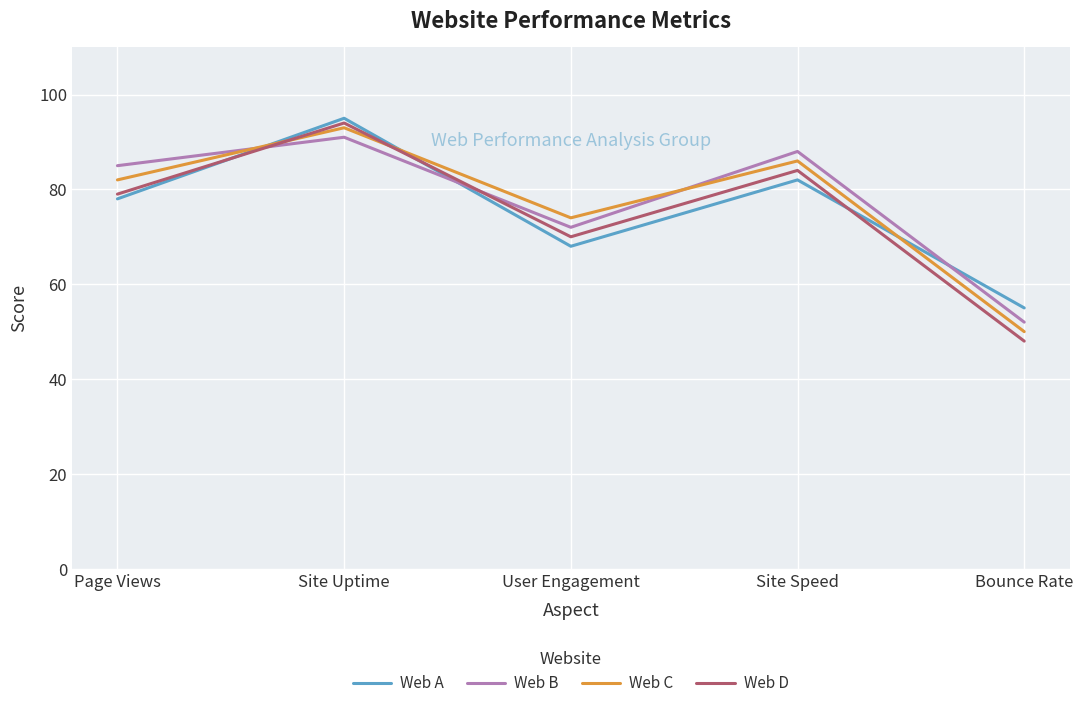

What is the sum of all Web C values?

385